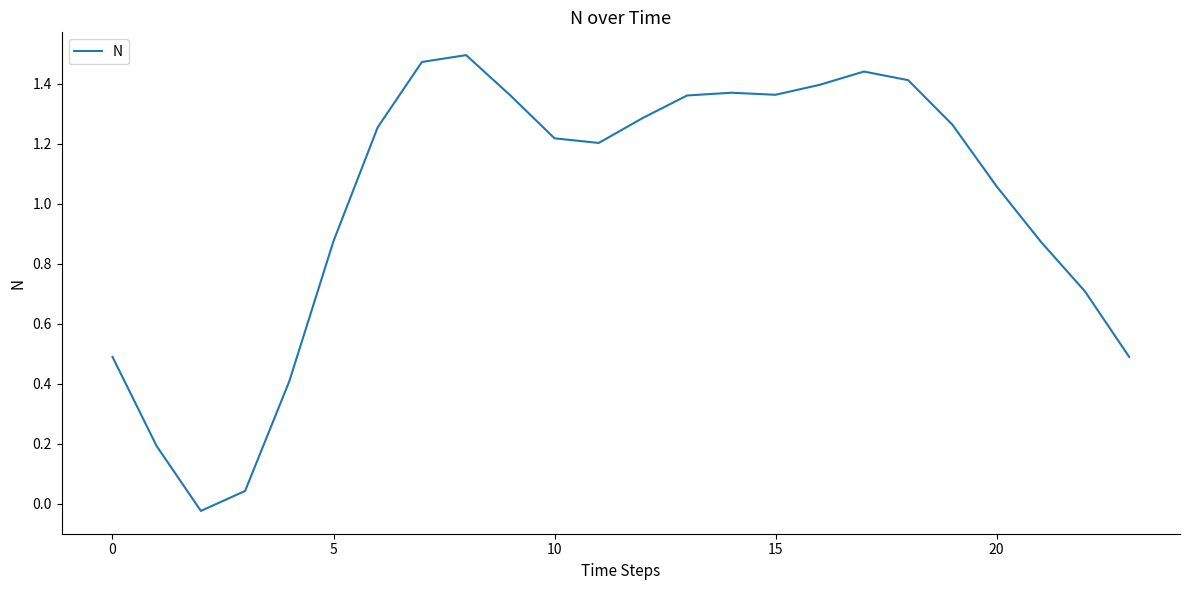

True or false: the data shows 0.9 at 0.

False